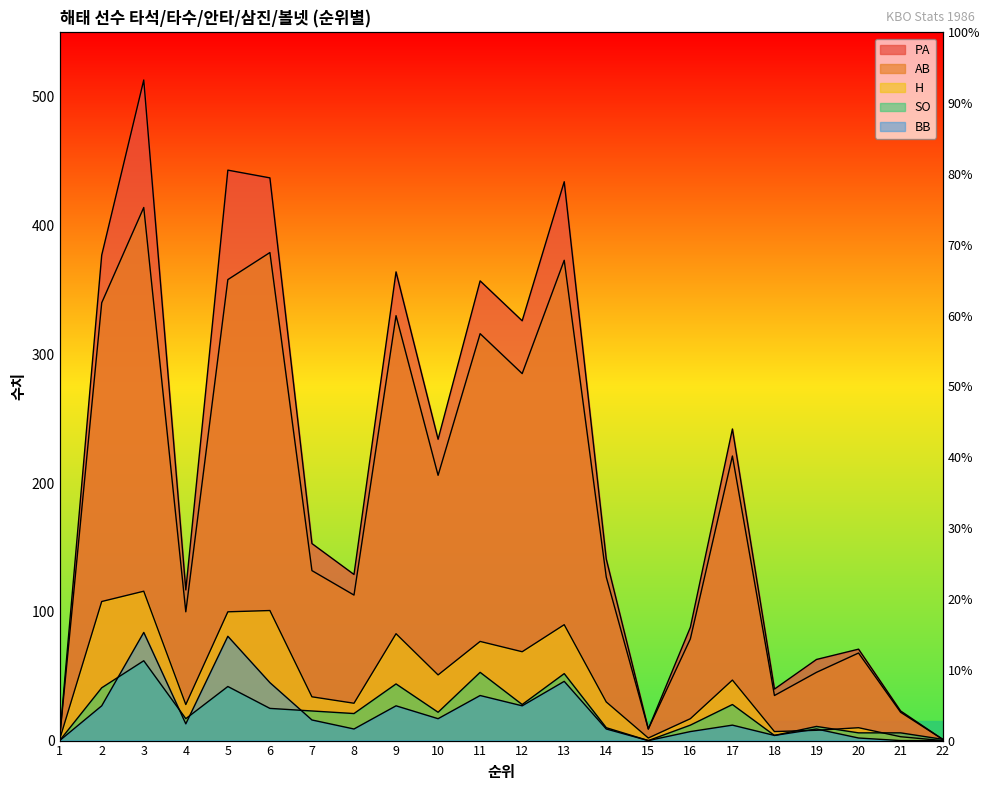

How many categories are shown in the chart?

22